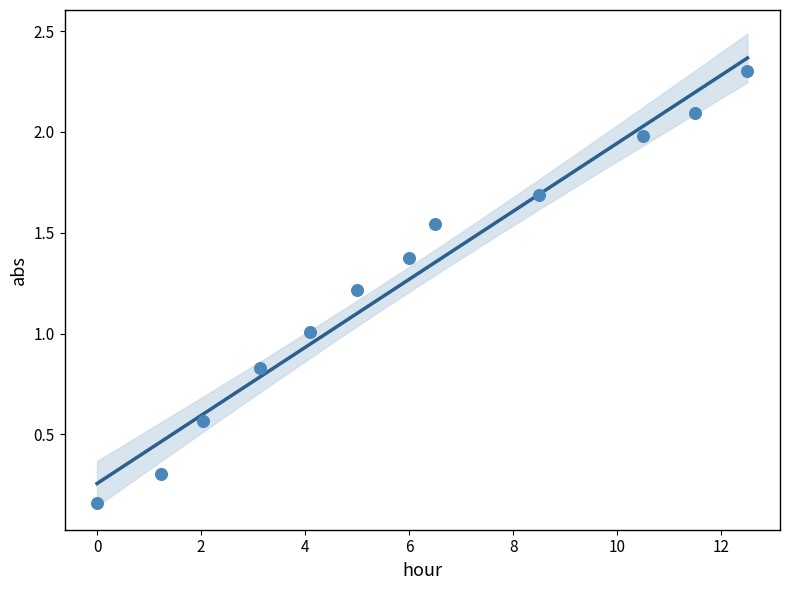

What is the range of Y values (max minus min)?

2.1